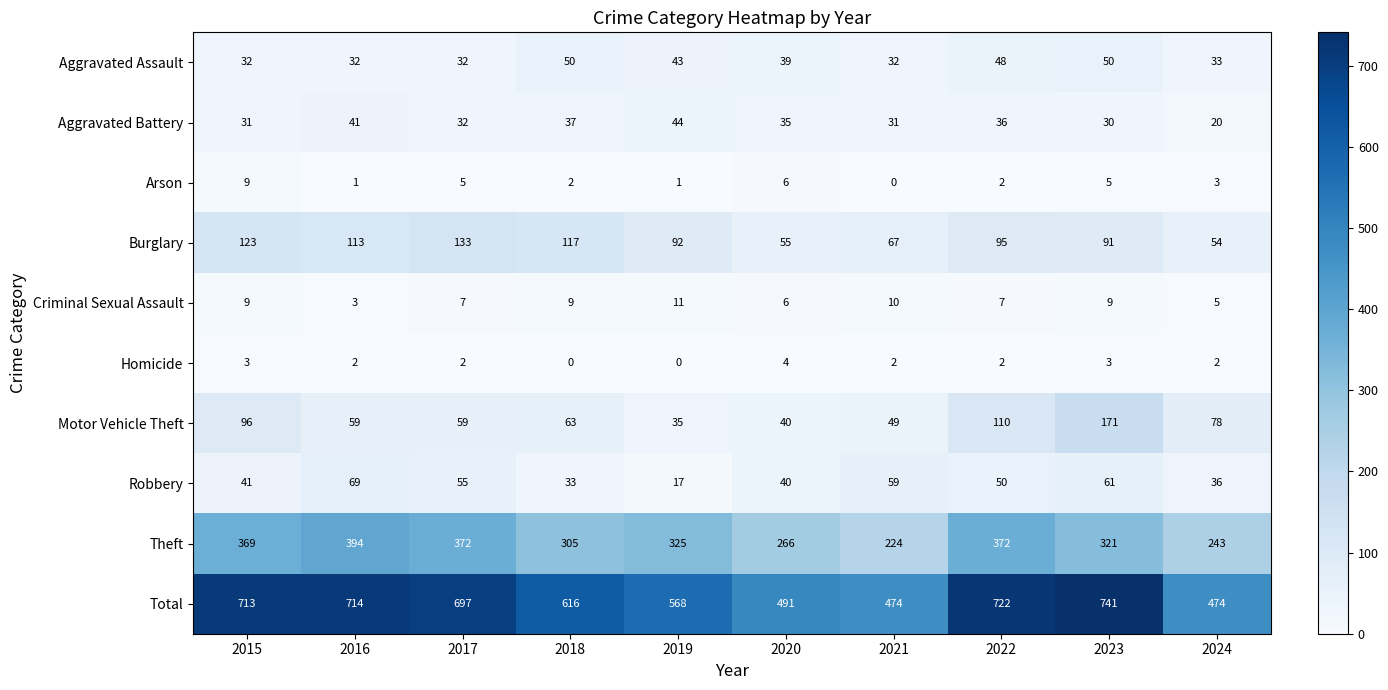

Between 2019 and 2023, which series saw the biggest shift?

Total